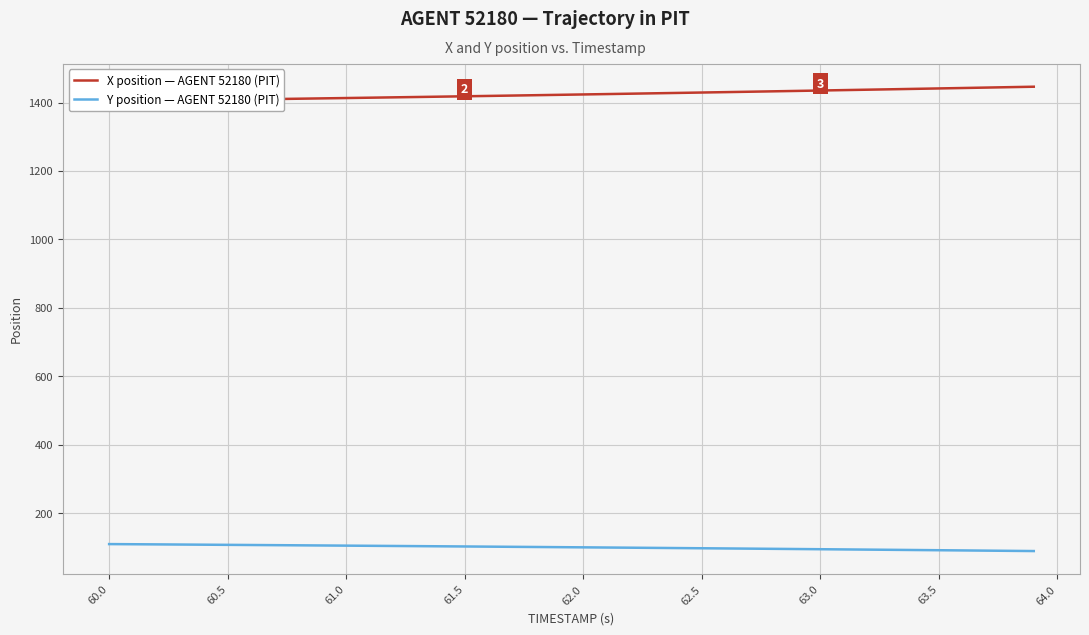

The Y position — AGENT 52180 (PIT) series shows 109.9 at 60.0. True or false?

True